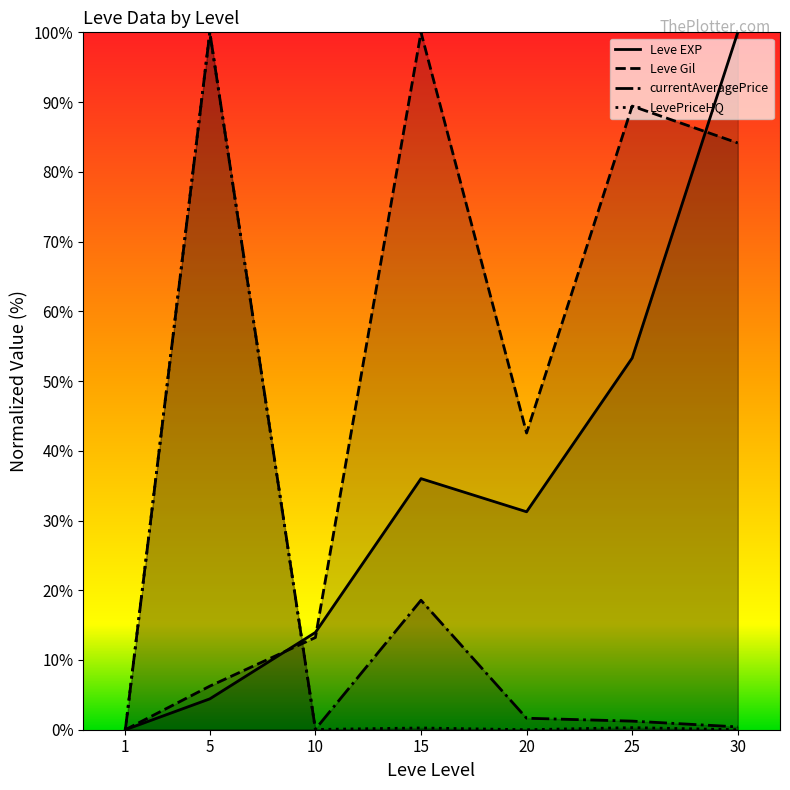

How many times do Leve EXP and LevePriceHQ cross each other?

1